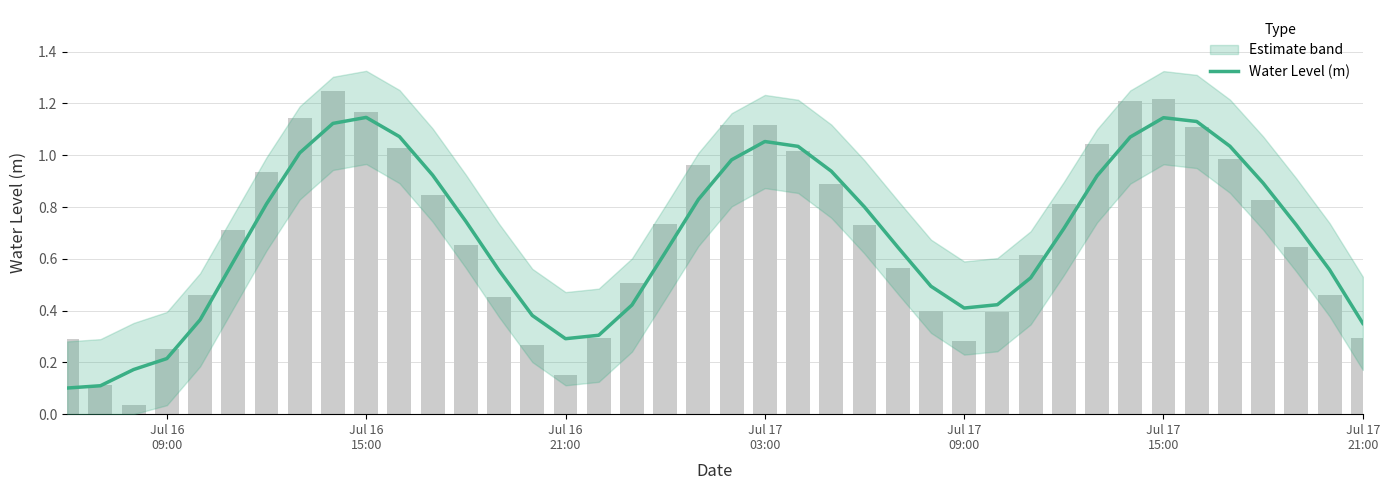

What is the sum of all values?

27.6